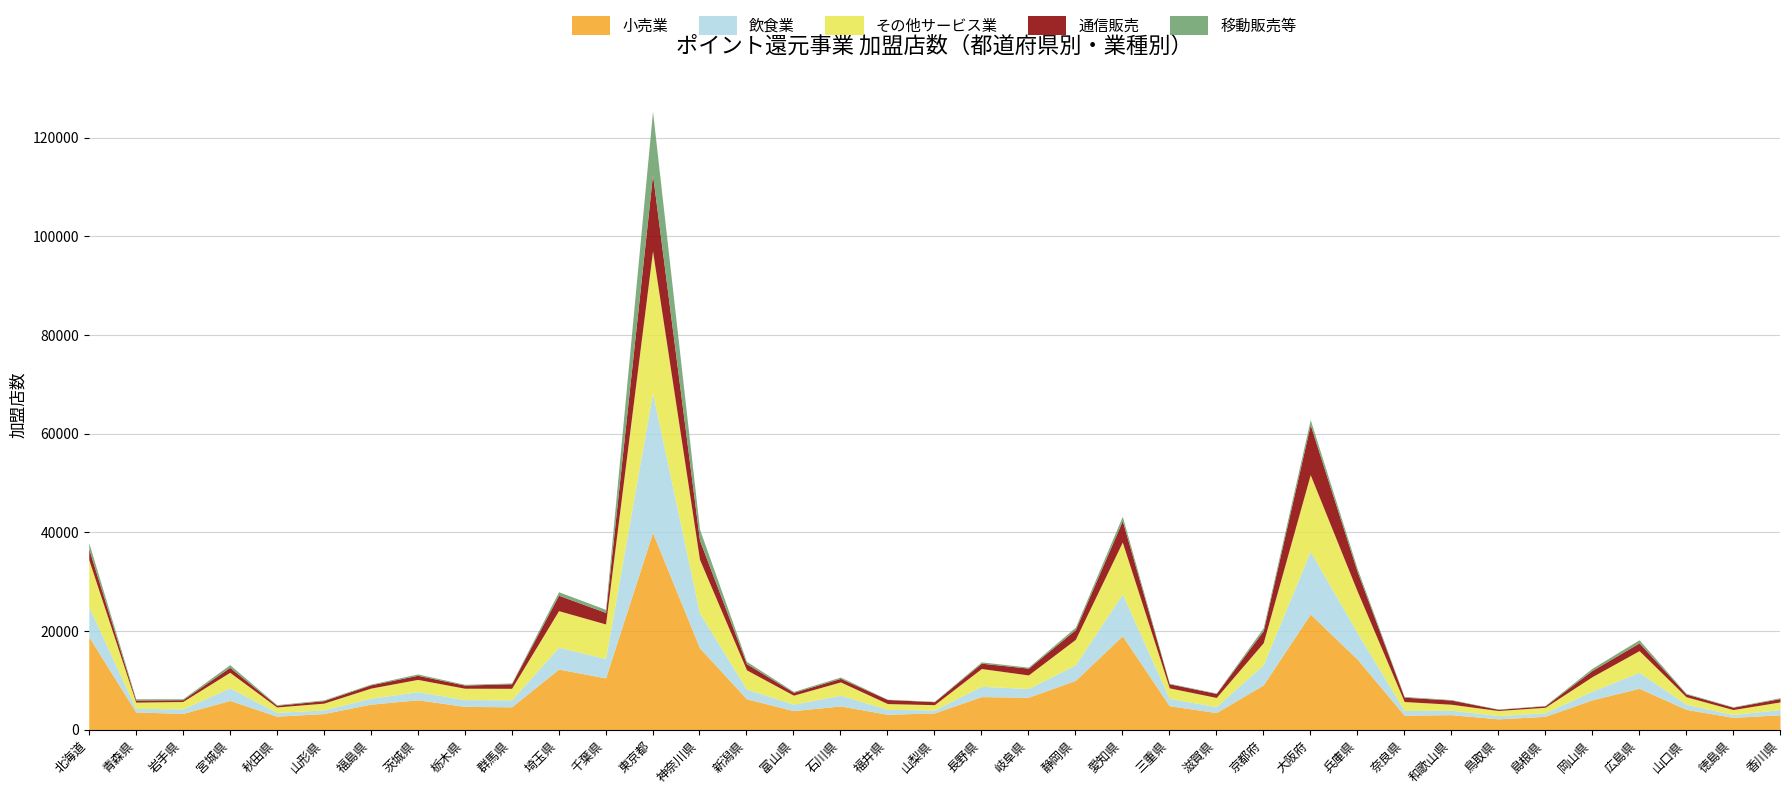

True or false: 飲食業 and 小売業 cross at least once.

False